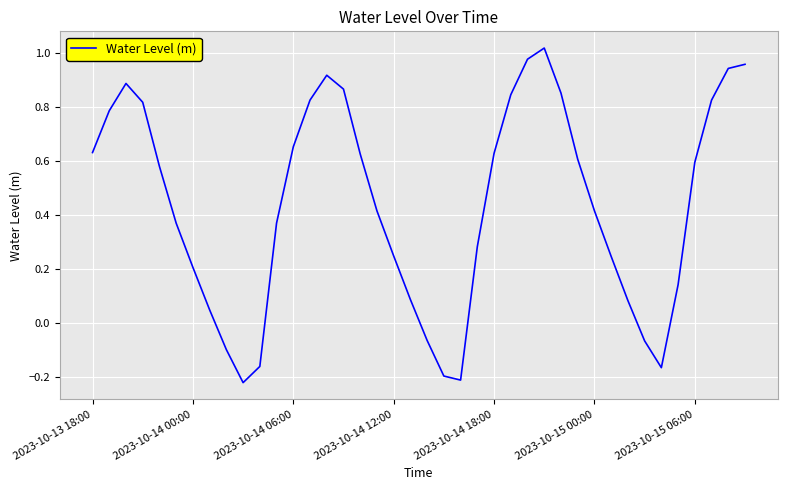

What is the difference between the maximum and minimum values?

1.2